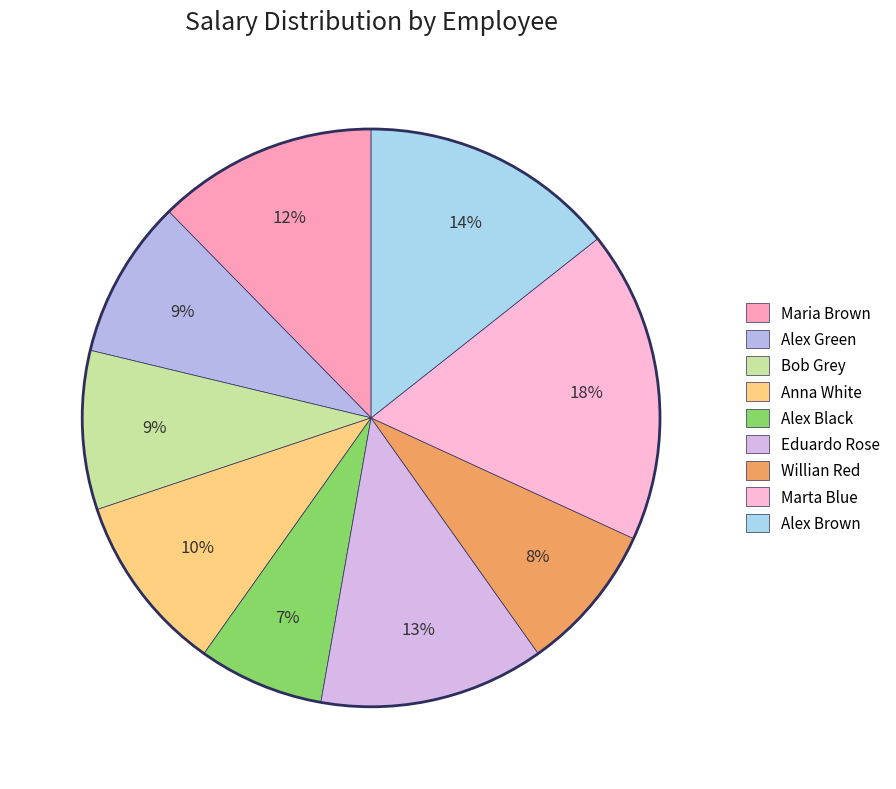

How many slices are in this pie chart?

9